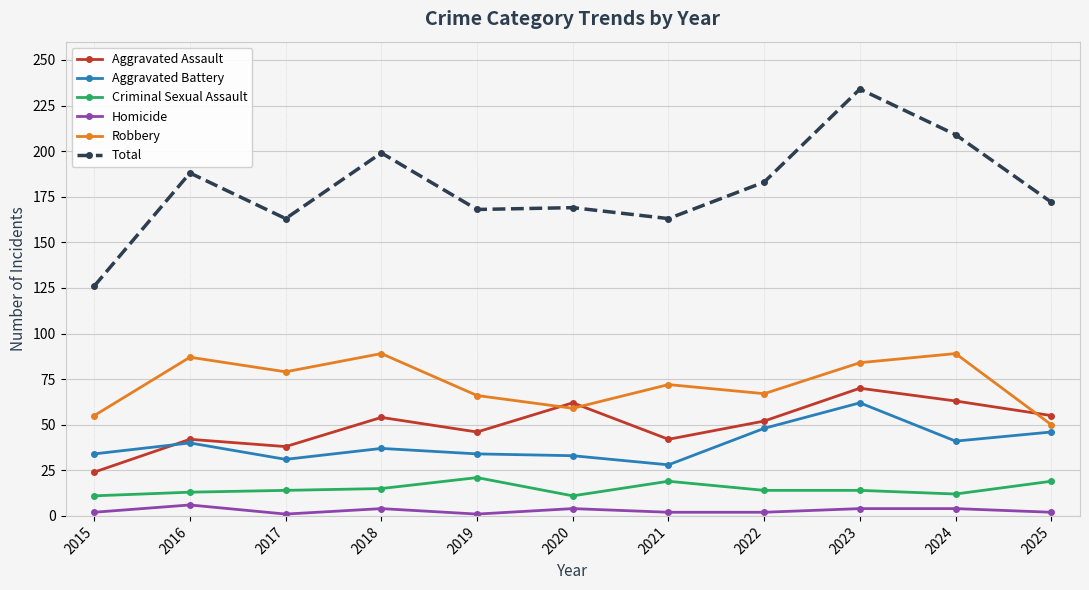

True or false: Criminal Sexual Assault and Homicide cross at least once.

False